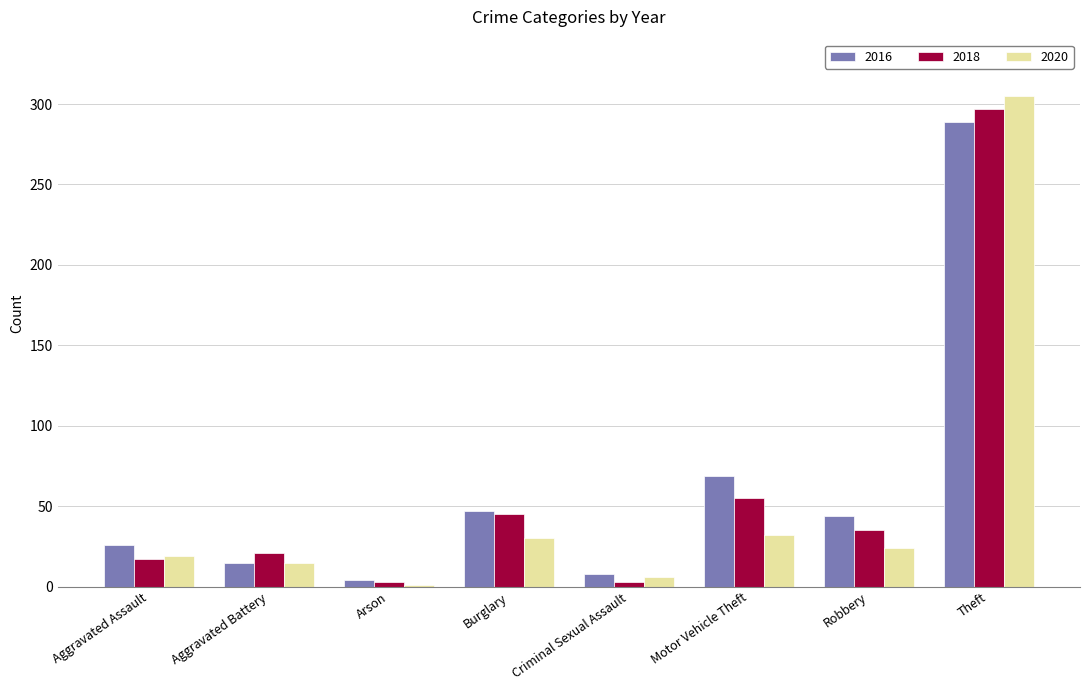

How many groups of bars are there?

8